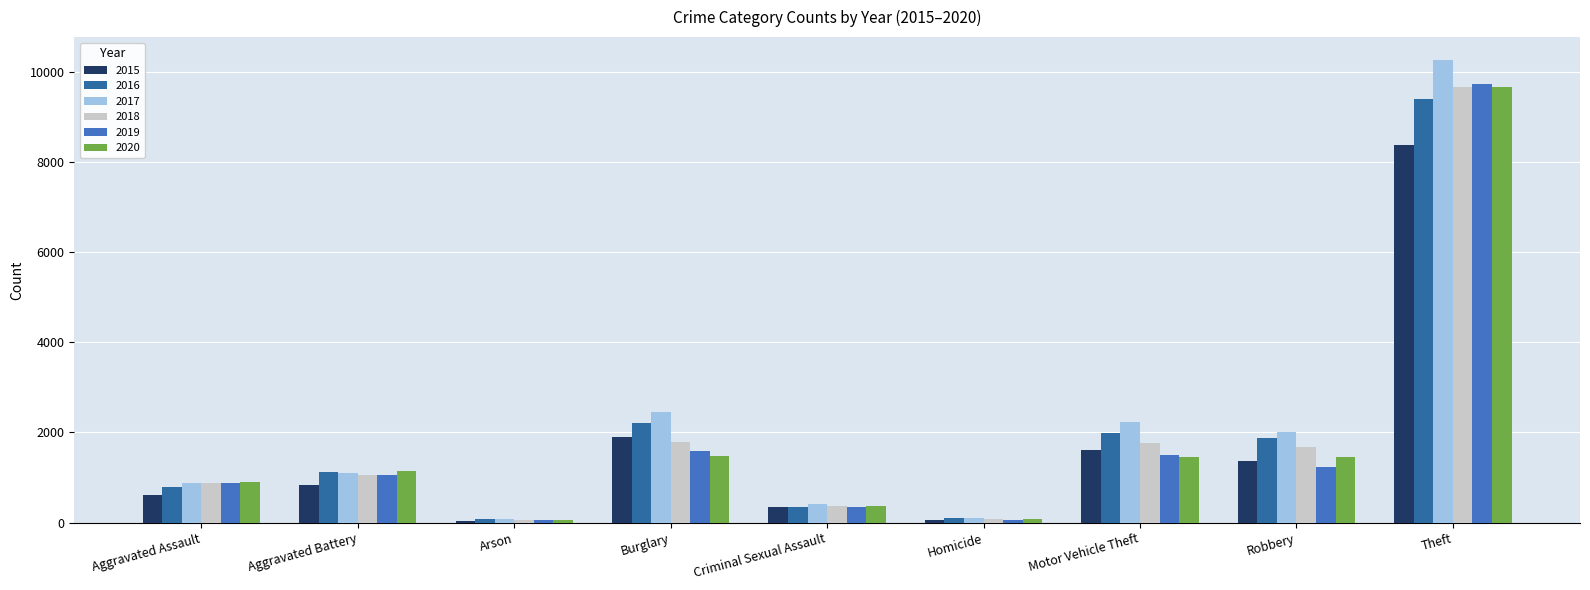

What is the difference between the maximum and minimum values in the 2019 series?

9673